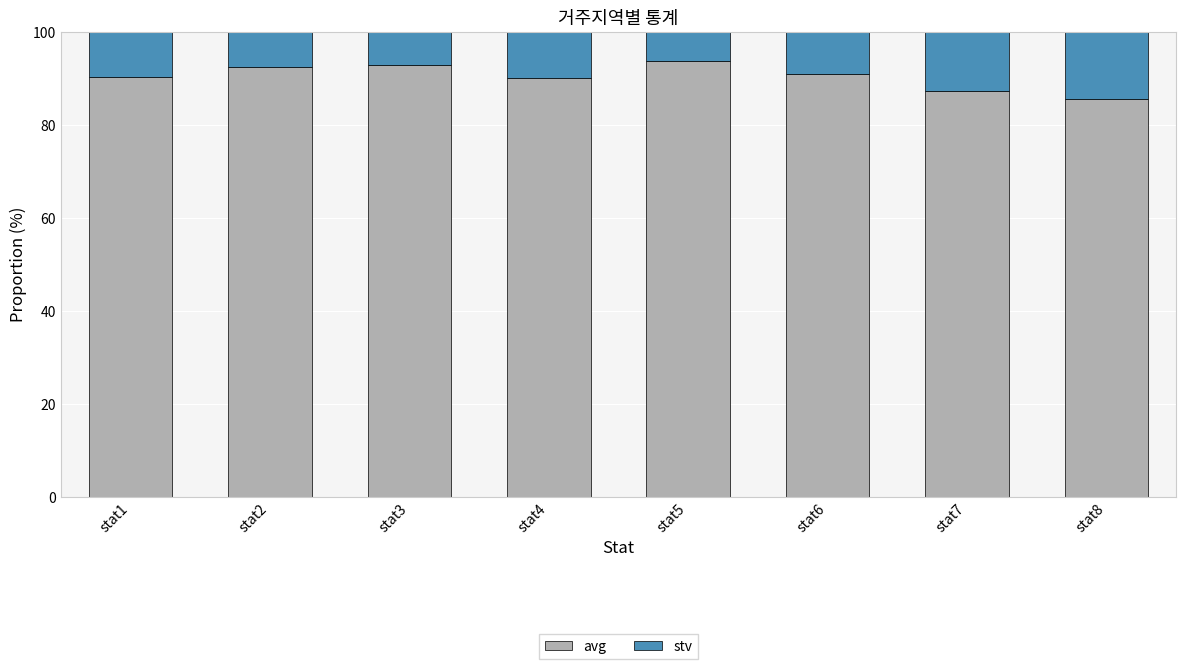

What is the minimum value for avg?

85.6